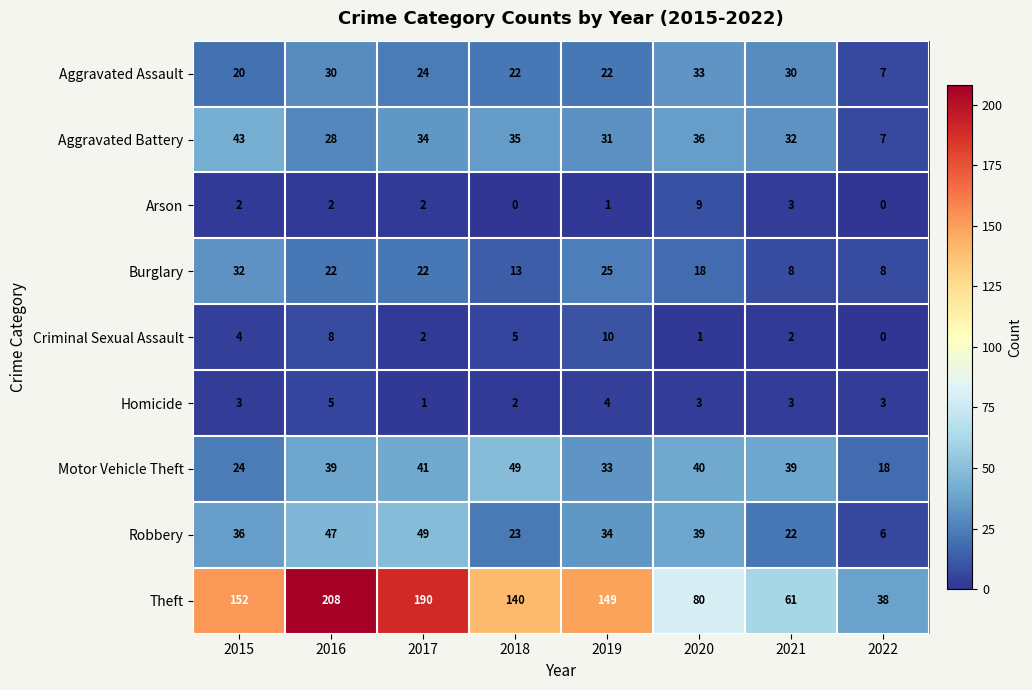

Where is Motor Vehicle Theft nearest to the value 33?

2019